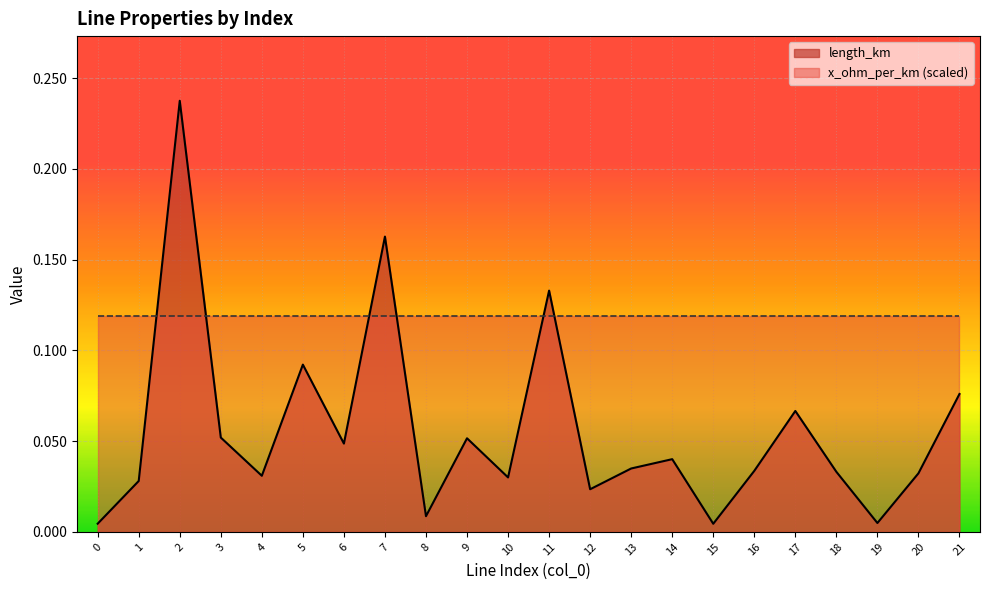

Which has a higher value, 7 or 9?

7